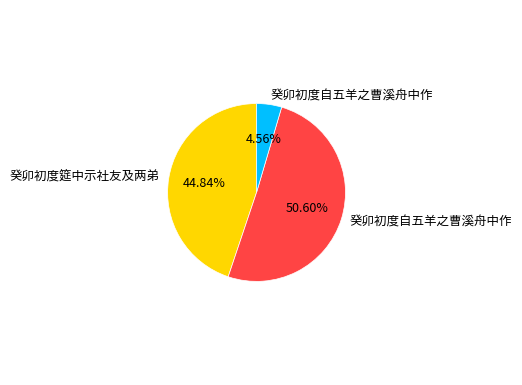

Is there a majority slice in this chart?

Yes